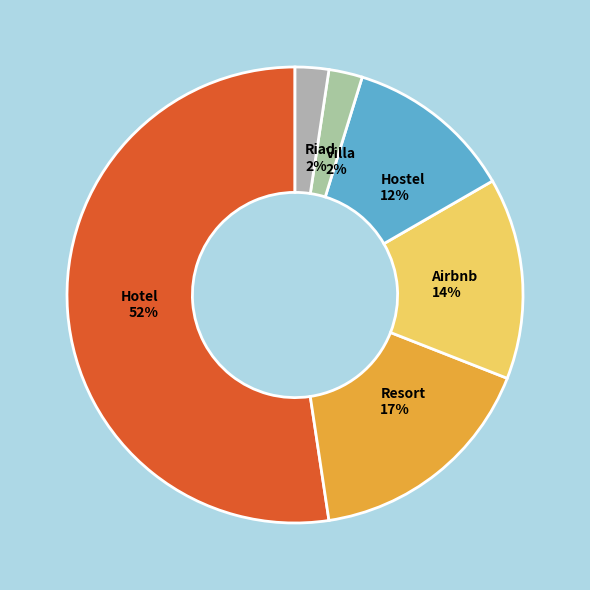

What percentage is the Hostel slice, to the nearest percent?

12%